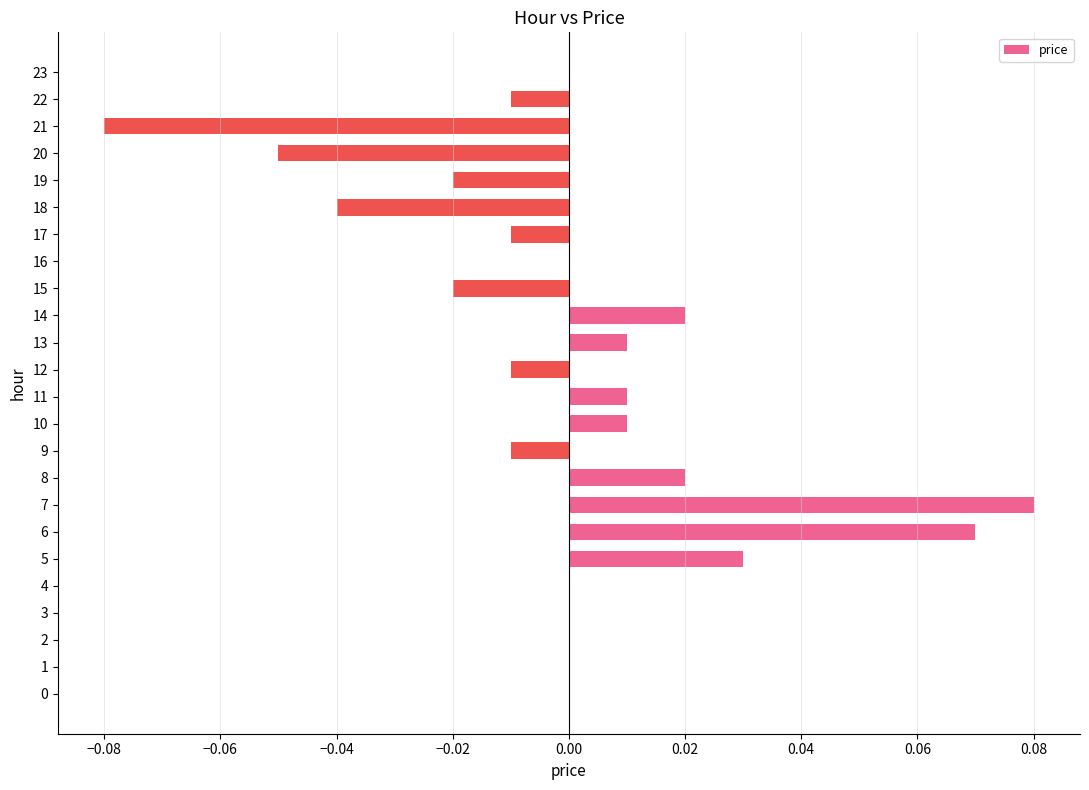

Is it true that the value at 19 is -0.0?

True